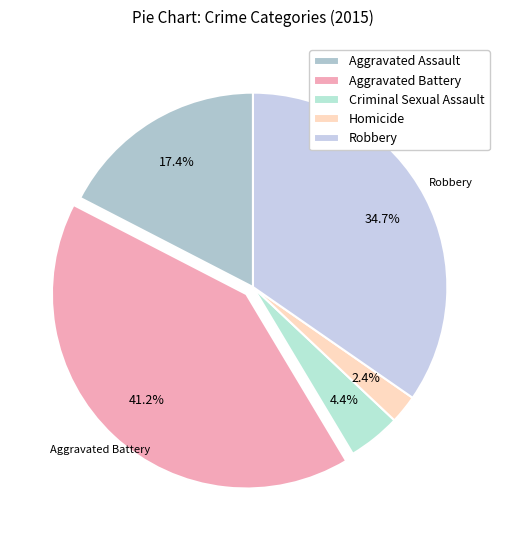

To the nearest percent, what is the difference between the Homicide and Robbery slice percentages?

32%